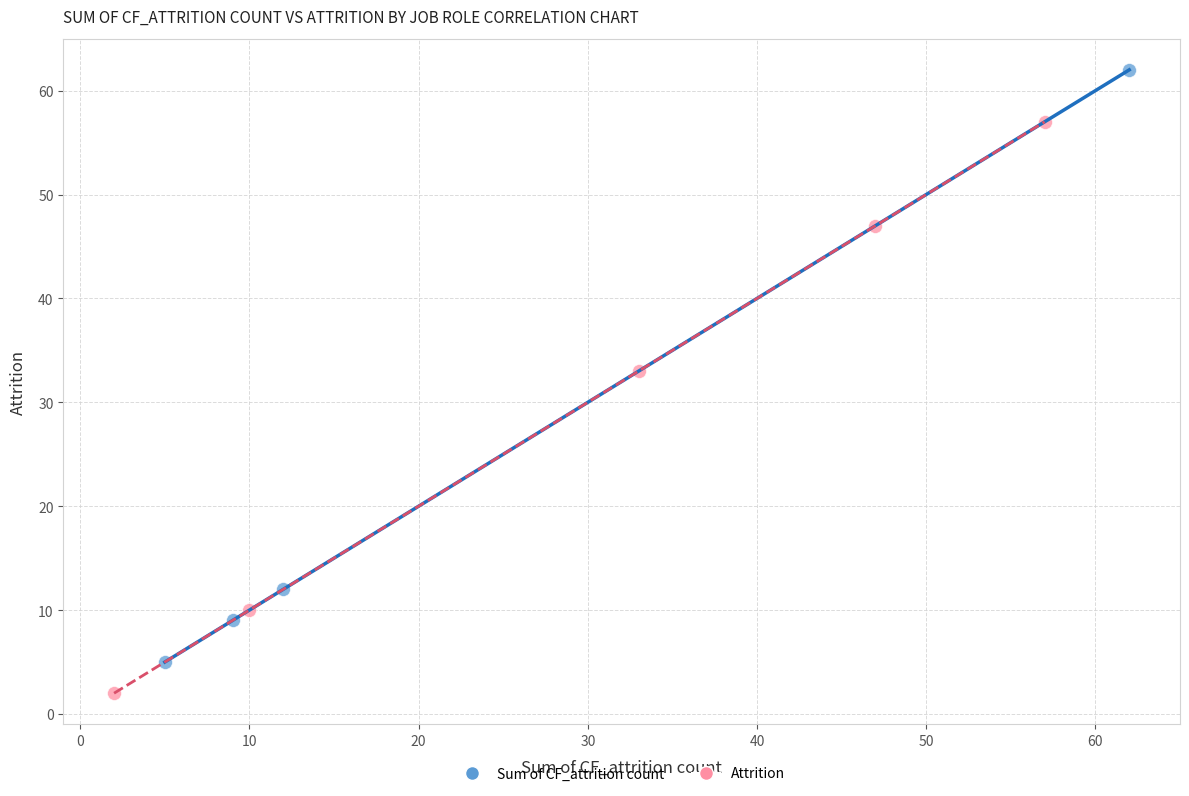

Which series reaches the maximum Y coordinate?

Sum of CF_attrition count